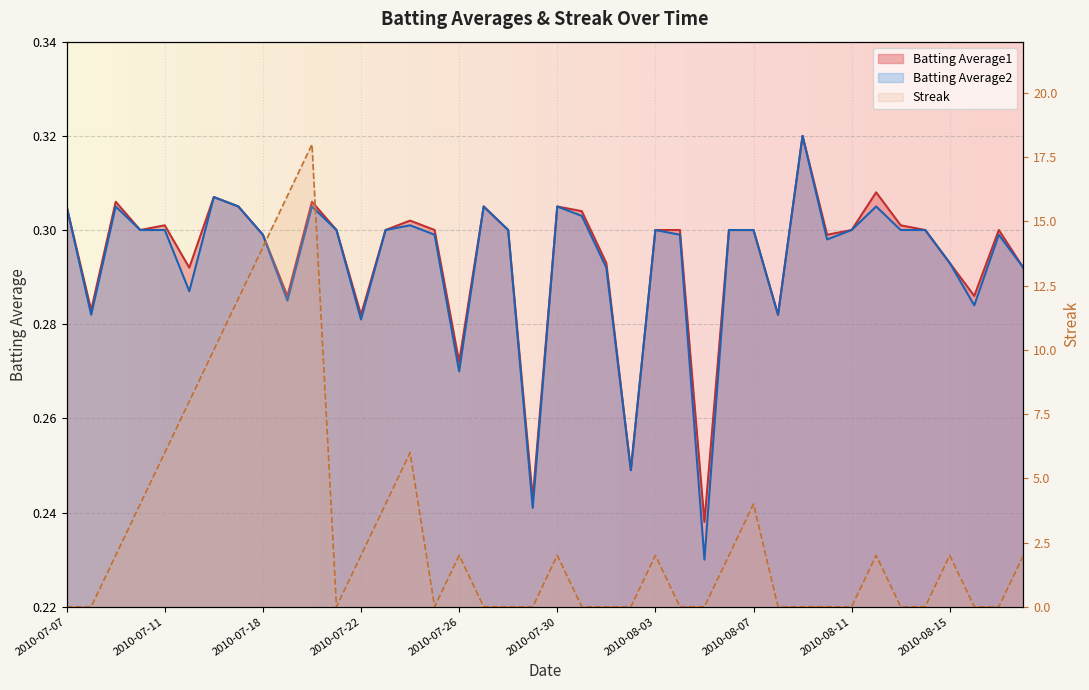

The Batting Average2 series shows 0.5 at 2010-07-15. True or false?

False